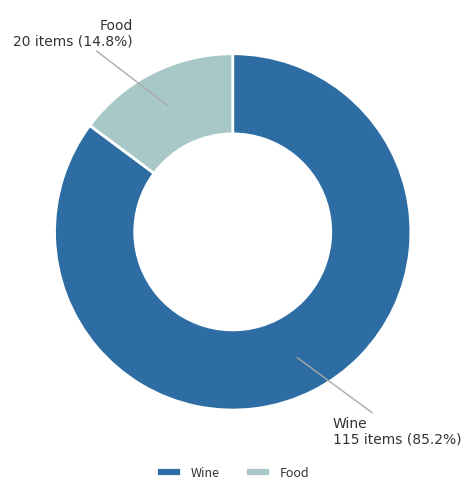

What is the total percentage of Food and Wine?

100.0%